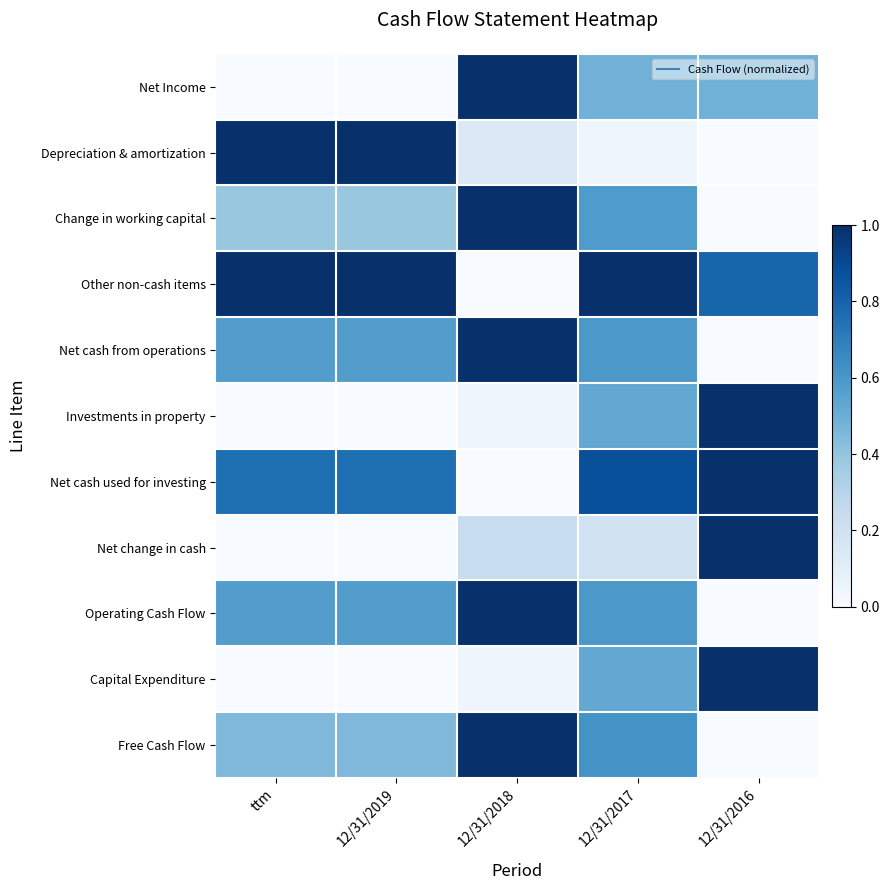

Reading right to left, extract all data points from this chart.

Net Income: 12/31/2016=0.5	12/31/2017=0.5	12/31/2018=1.0	12/31/2019=0.0	ttm=0.0
Depreciation & amortization: 12/31/2016=0.0	12/31/2017=0.0	12/31/2018=0.1	12/31/2019=1.0	ttm=1.0
Change in working capital: 12/31/2016=0.0	12/31/2017=0.6	12/31/2018=1.0	12/31/2019=0.4	ttm=0.4
Other non-cash items: 12/31/2016=0.8	12/31/2017=1.0	12/31/2018=0.0	12/31/2019=1.0	ttm=1.0
Net cash from operations: 12/31/2016=0.0	12/31/2017=0.6	12/31/2018=1.0	12/31/2019=0.6	ttm=0.6
Investments in property: 12/31/2016=1.0	12/31/2017=0.5	12/31/2018=0.0	12/31/2019=0.0	ttm=0.0
Net cash used for investing: 12/31/2016=1.0	12/31/2017=0.9	12/31/2018=0.0	12/31/2019=0.8	ttm=0.8
Net change in cash: 12/31/2016=1.0	12/31/2017=0.2	12/31/2018=0.2	12/31/2019=0.0	ttm=0.0
Operating Cash Flow: 12/31/2016=0.0	12/31/2017=0.6	12/31/2018=1.0	12/31/2019=0.6	ttm=0.6
Capital Expenditure: 12/31/2016=1.0	12/31/2017=0.5	12/31/2018=0.0	12/31/2019=0.0	ttm=0.0
Free Cash Flow: 12/31/2016=0.0	12/31/2017=0.6	12/31/2018=1.0	12/31/2019=0.5	ttm=0.5